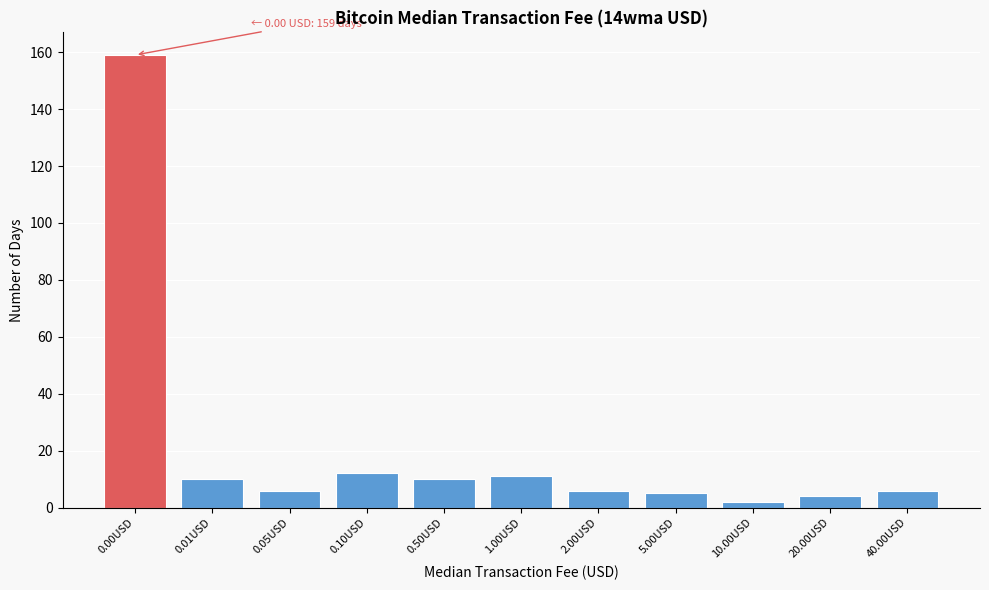

Reading left to right, what are all the values shown in this chart?

159	10	6	12	10	11	6	5	2	4	6